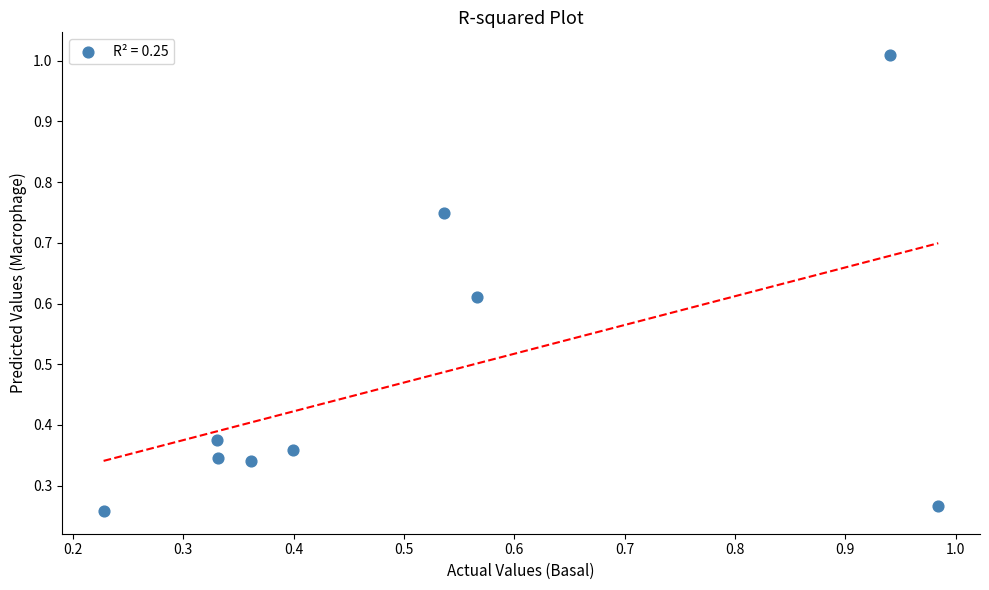

What is the range of X values (max minus min)?

0.8